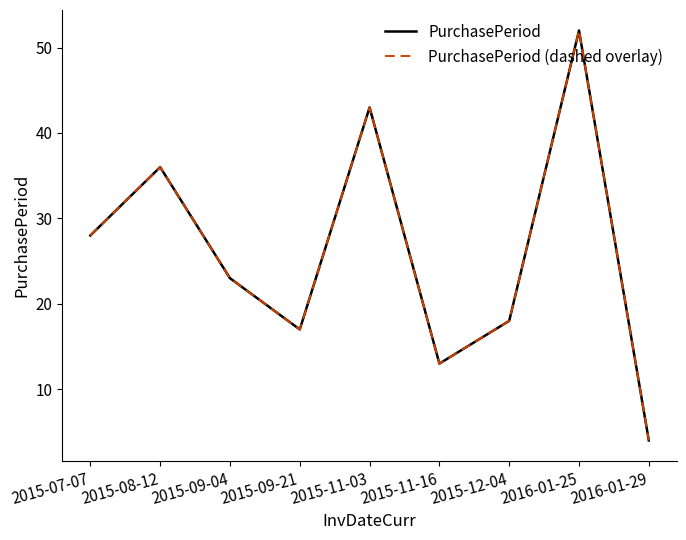

Does the chart display data point markers on the line(s)?

No